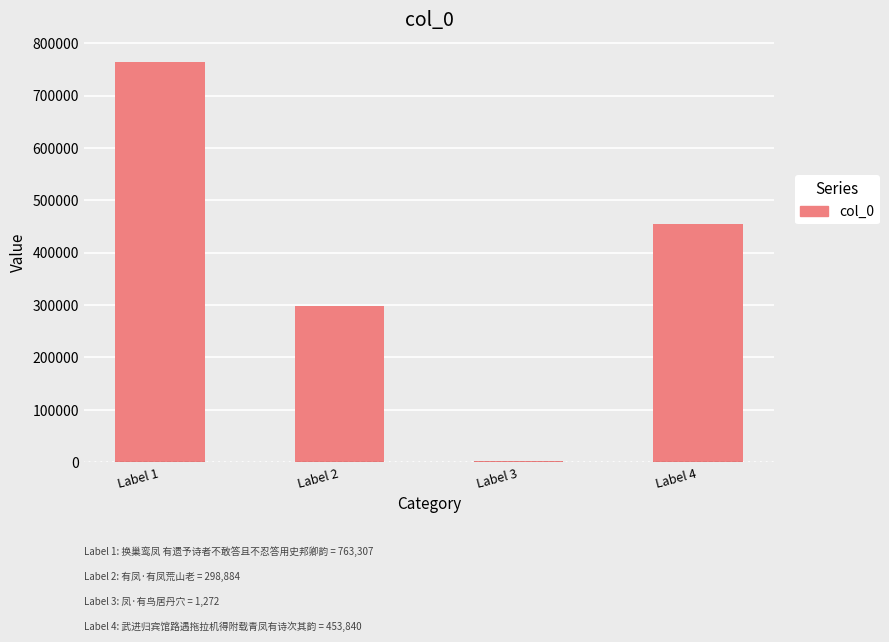

What is the change in value from Label 1 to Label 3?

-762035